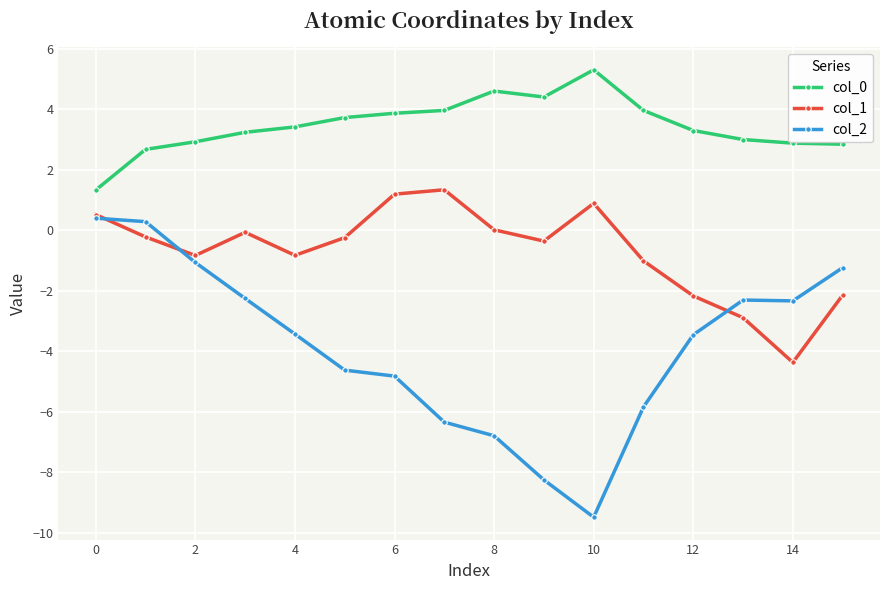

Count the number of data series in this chart.

3